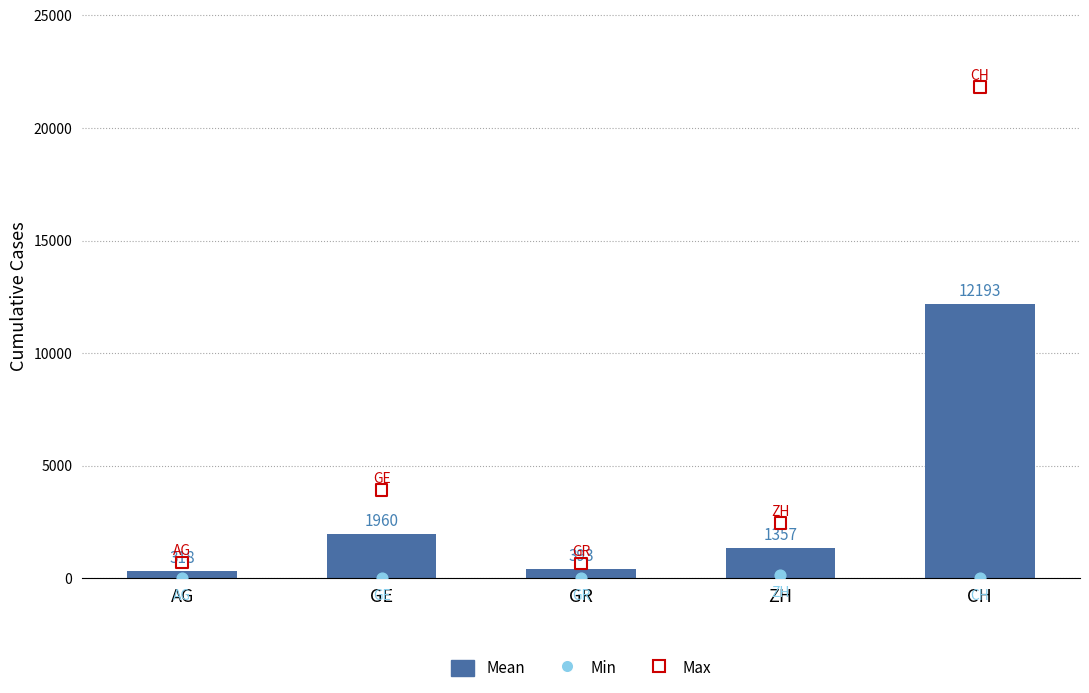

At which category is the sum across all series the highest?

CH